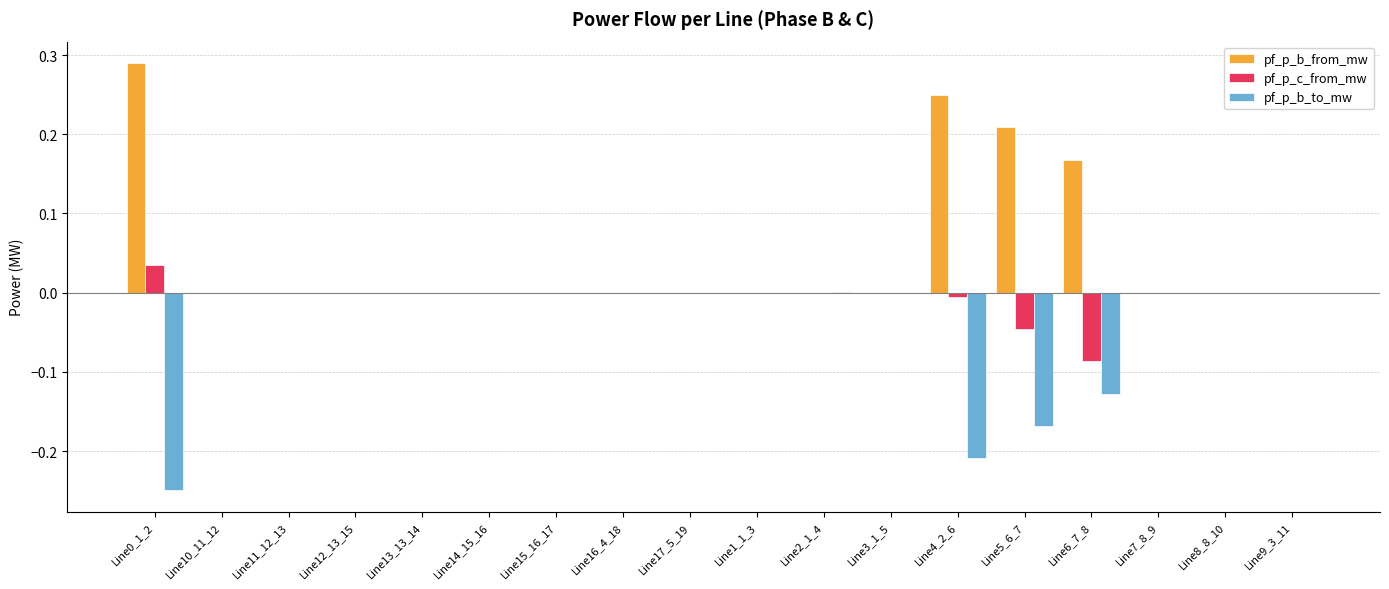

Are the bars horizontal?

No